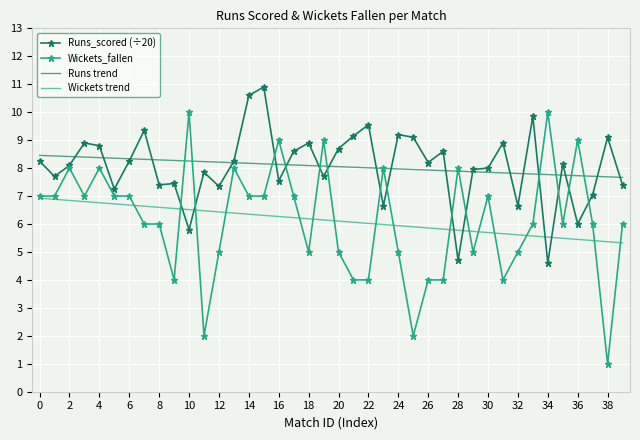

Rank the series by their maximum value, from highest to lowest.

Runs_scored (÷20), Wickets_fallen, Runs trend, Wickets trend